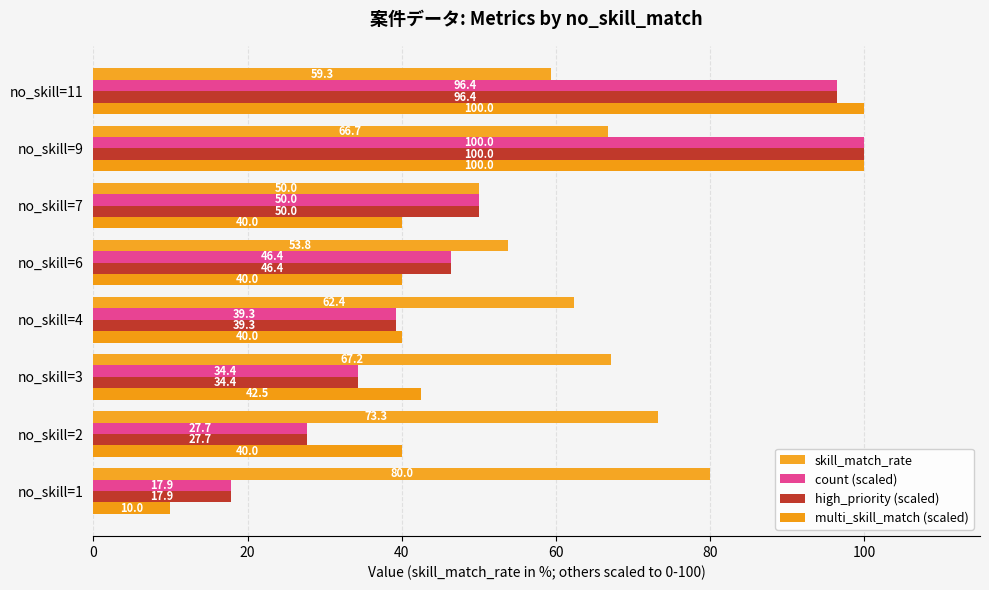

How many categories are shown in the chart?

8